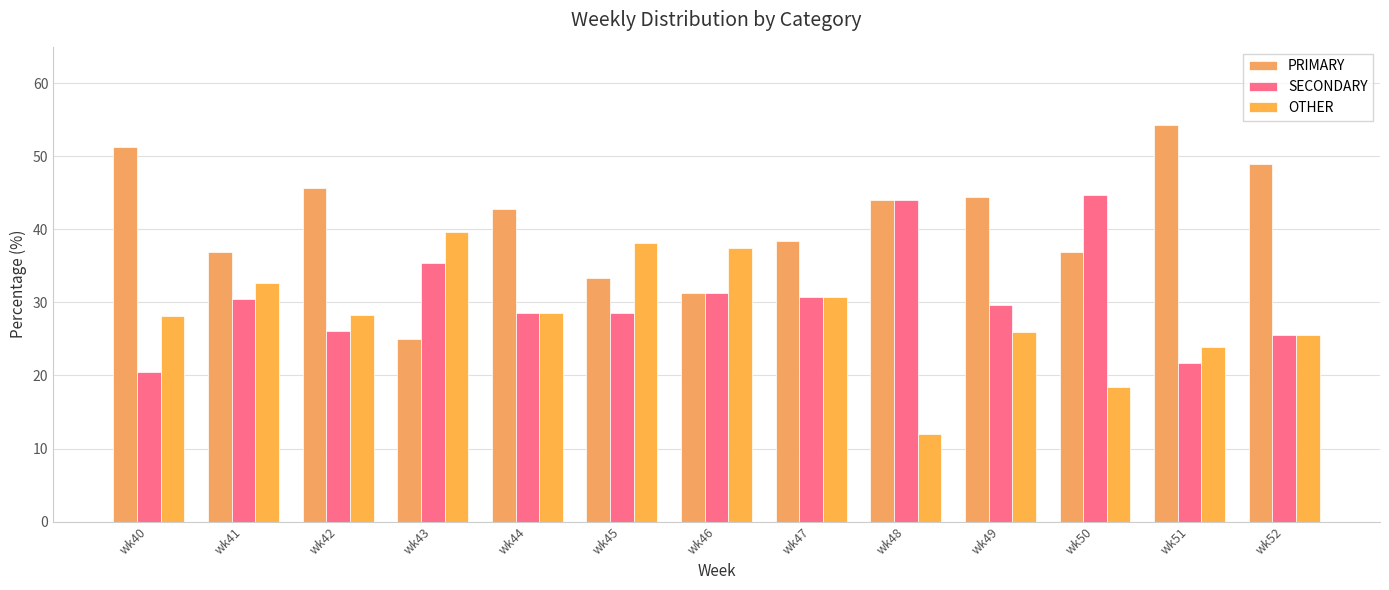

What is the difference between the highest and lowest values at wk46?

6.2